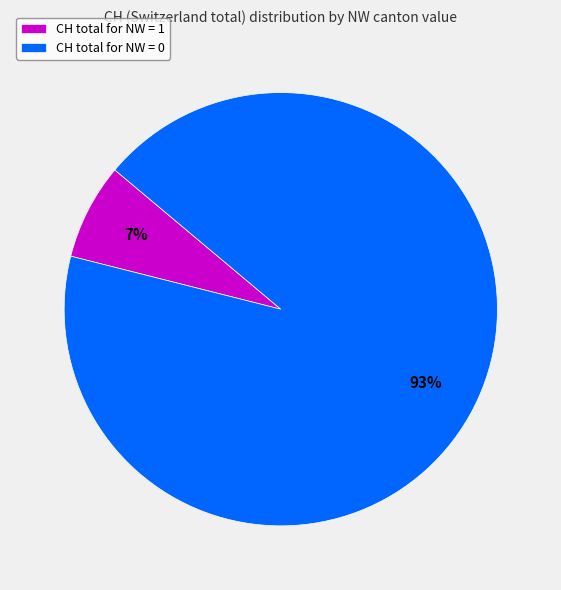

To the nearest percent, what is the difference between the largest and smallest slice percentages?

86%